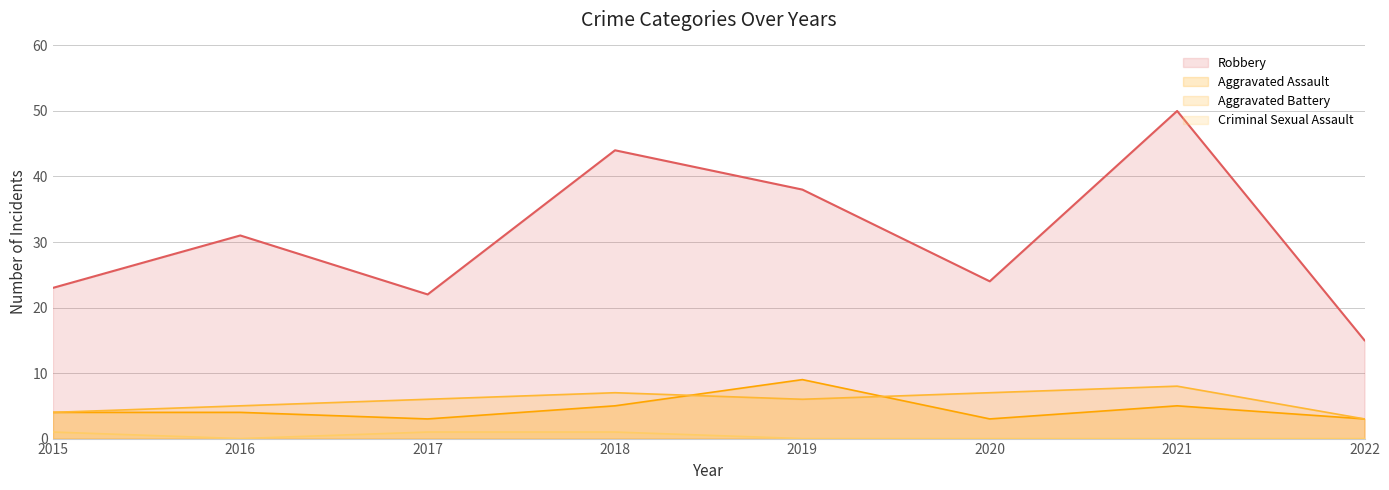

Which category has the highest value in the Aggravated Assault series?

2019